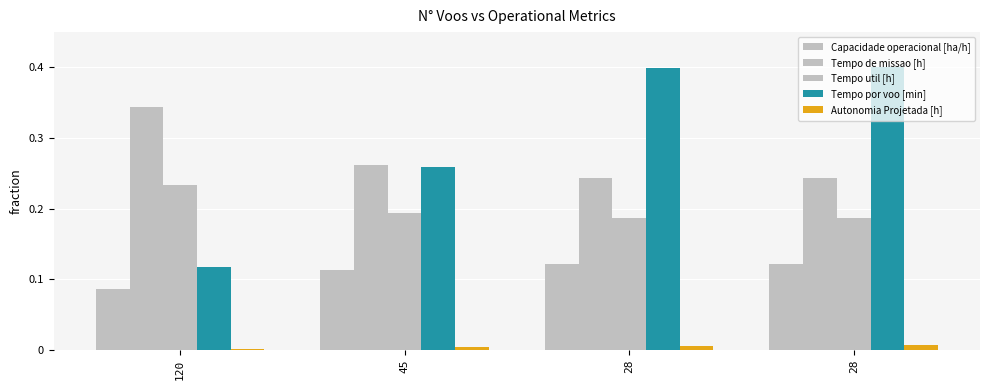

What is the difference between the maximum and second lowest values in the Tempo por voo [min] series?

0.1